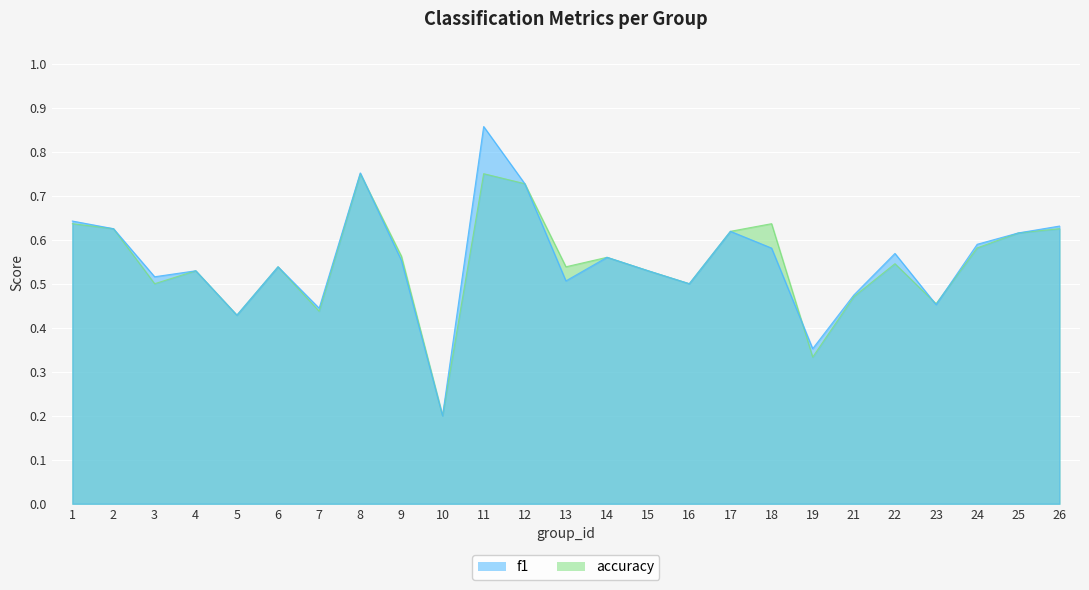

What is the value of the f1 point at the 20th from the left?

0.5